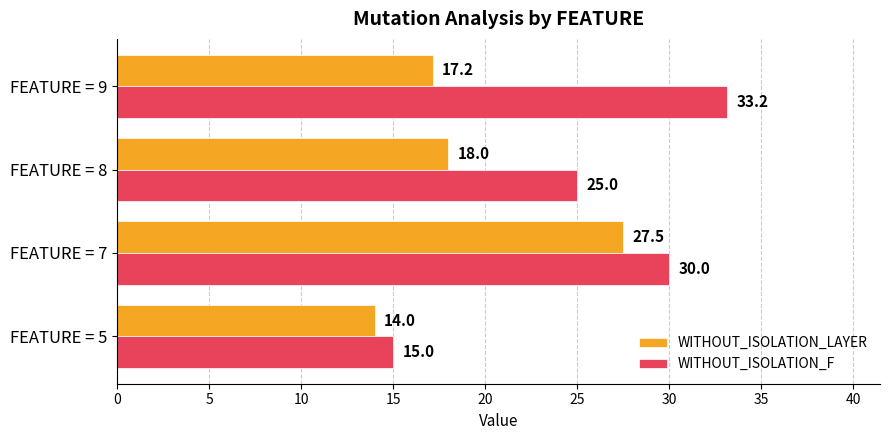

Is it true that WITHOUT_ISOLATION_F equals 25.0 at FEATURE = 8?

True